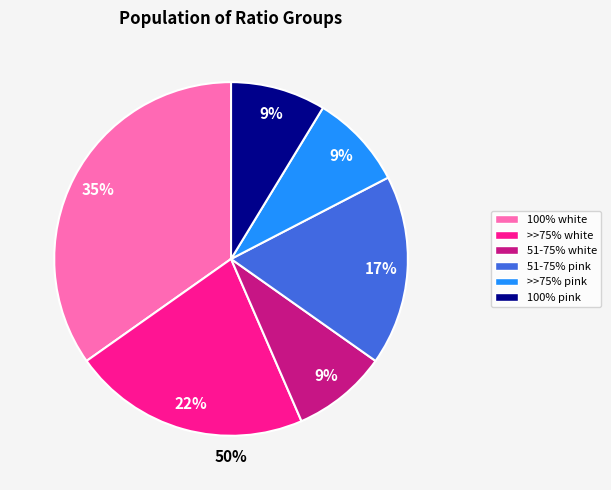

Does >>75% pink account for over 50% of the chart?

No